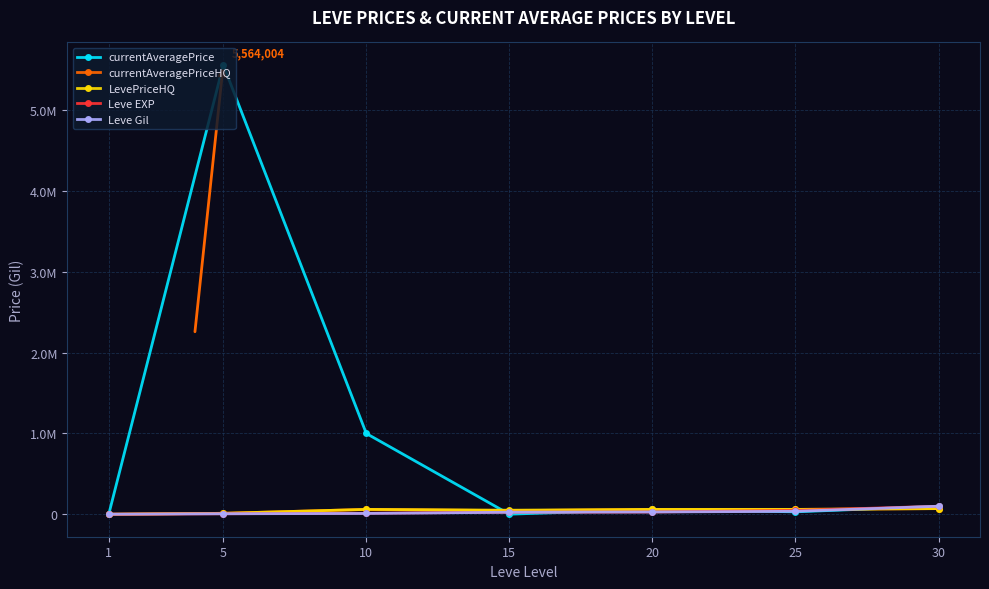

List the series in order of their peak value, highest first.

currentAveragePrice, Leve EXP, Leve Gil, currentAveragePriceHQ, LevePriceHQ